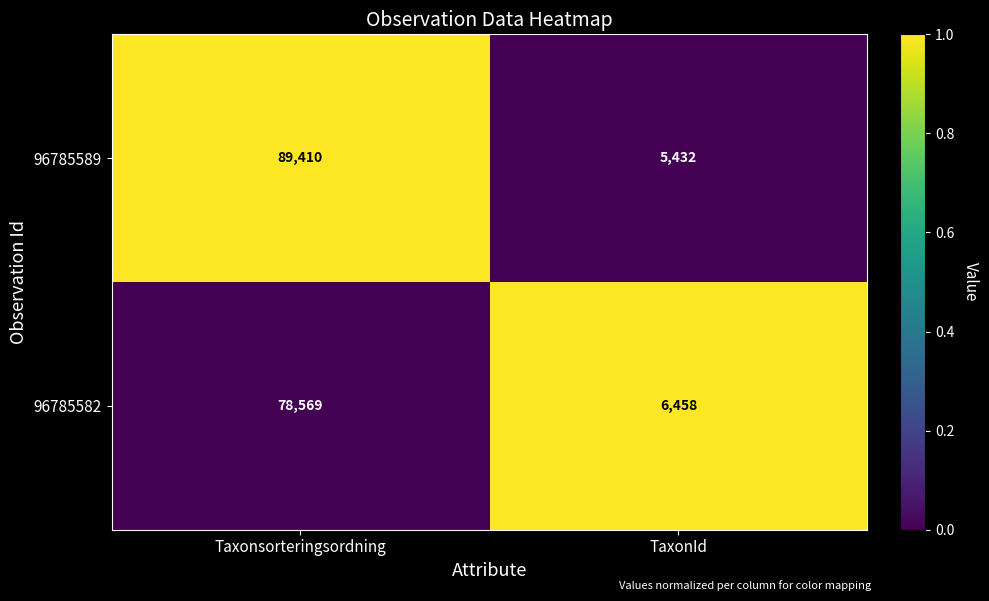

Which series changed the most between Taxonsorteringsordning and TaxonId?

96785589